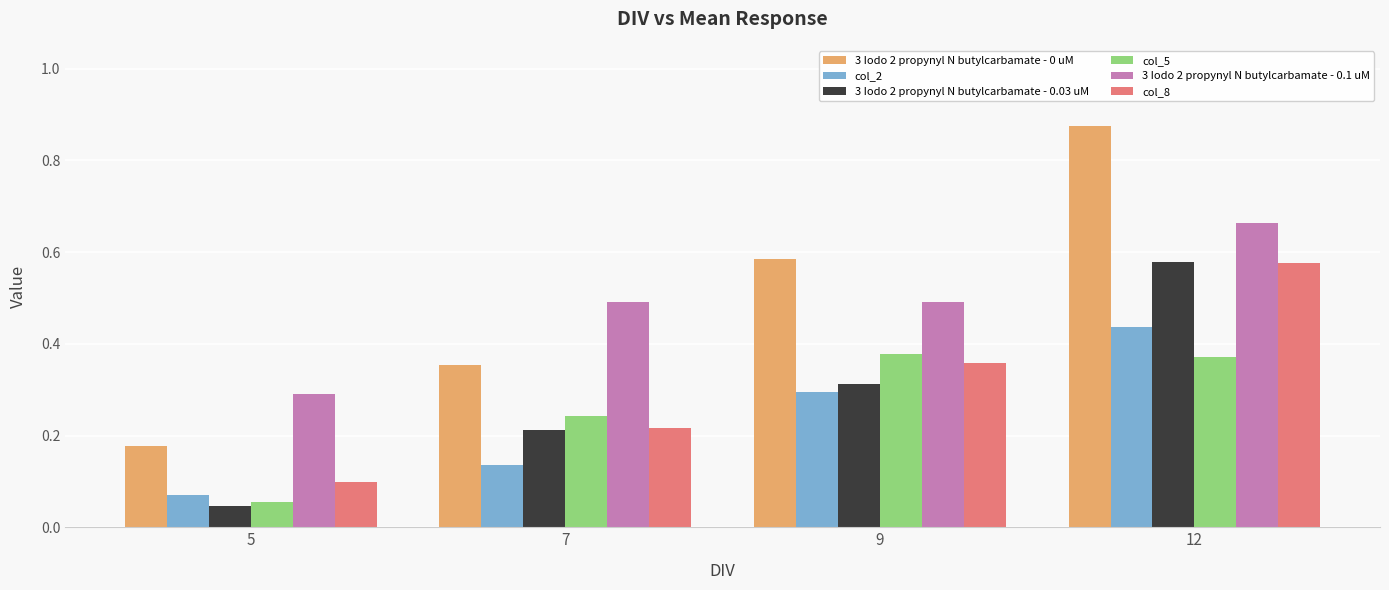

Are the bars grouped side by side (vs. stacked)?

Yes